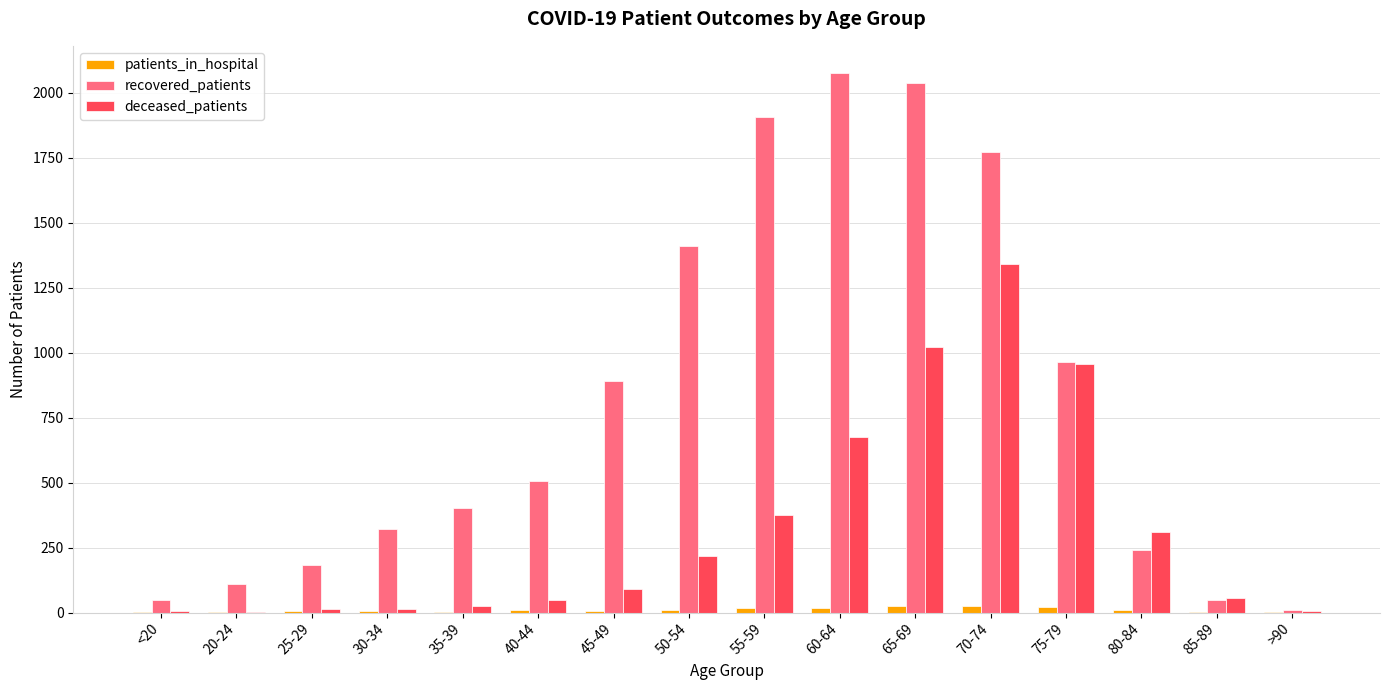

What is the highest value of the recovered_patients series?

2076